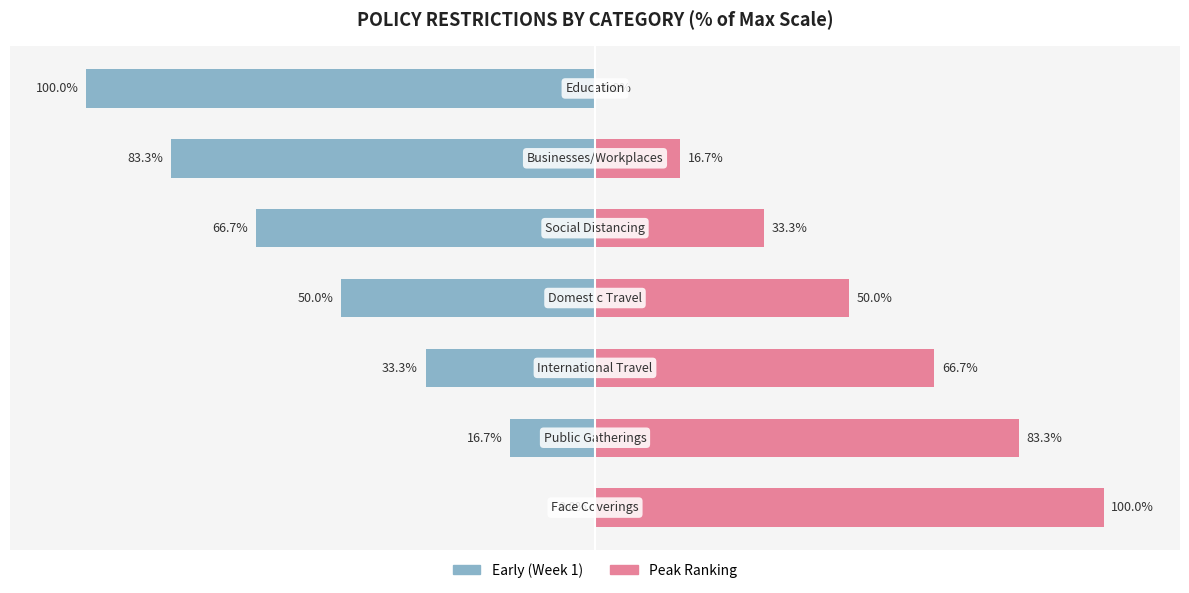

What is the value of the Peak Ranking bar at the 5th from the left?

33.3